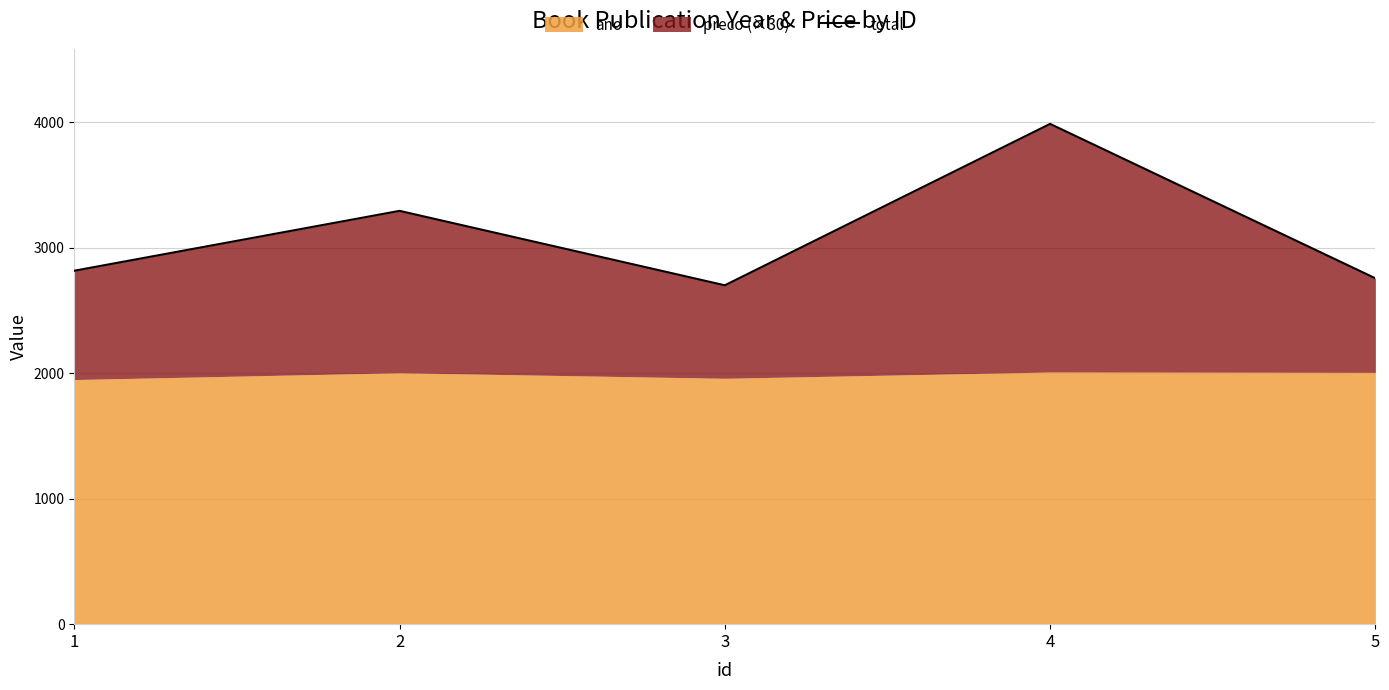

What is the sum of the values at 2 and 1?

6109.0